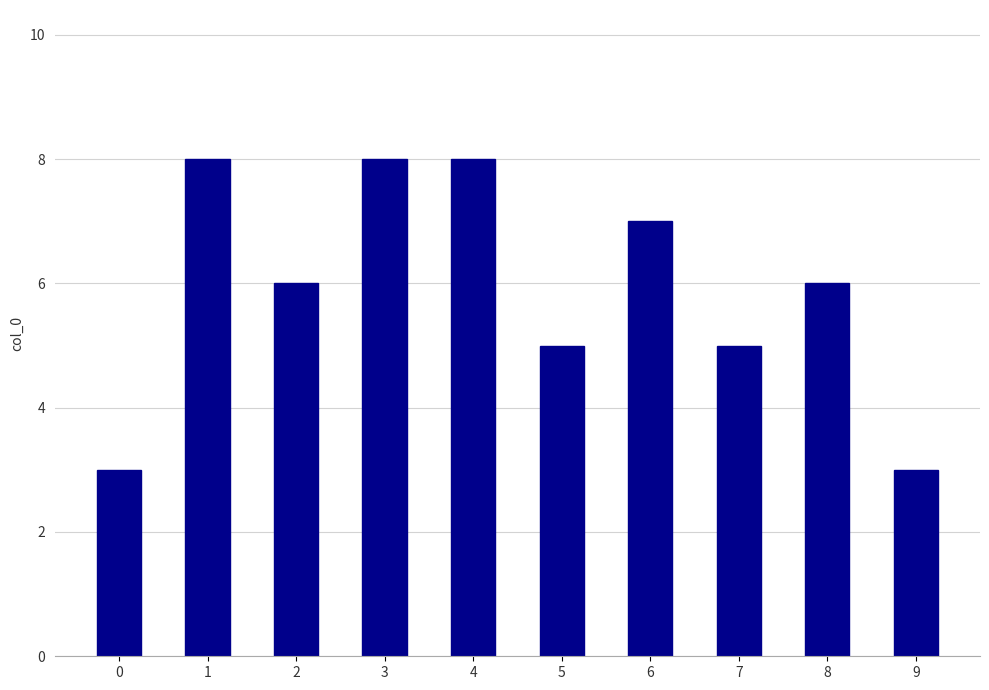

How many values are between 5 and 8?

8